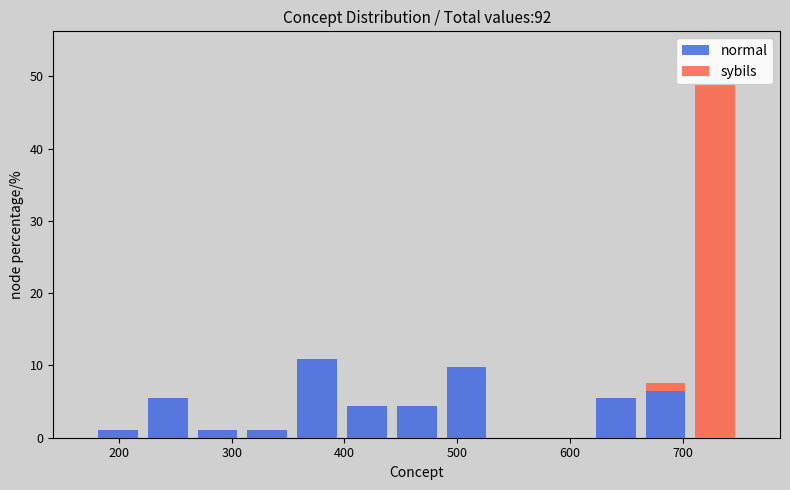

Reading left to right, list every stacked bar in this chart as the range it spans on the x-axis followed by its total height. Neither the bar edges nor the heights are printed on the chart, so give them approximately, as read against the axes.

180 to 220: 1
220 to 270: 5
270 to 310: 1
310 to 350: 1
350 to 400: 11
400 to 440: 4
440 to 490: 4
490 to 530: 10
530 to 570: 0
570 to 620: 0
620 to 660: 5
660 to 710: 8
710 to 750: 49